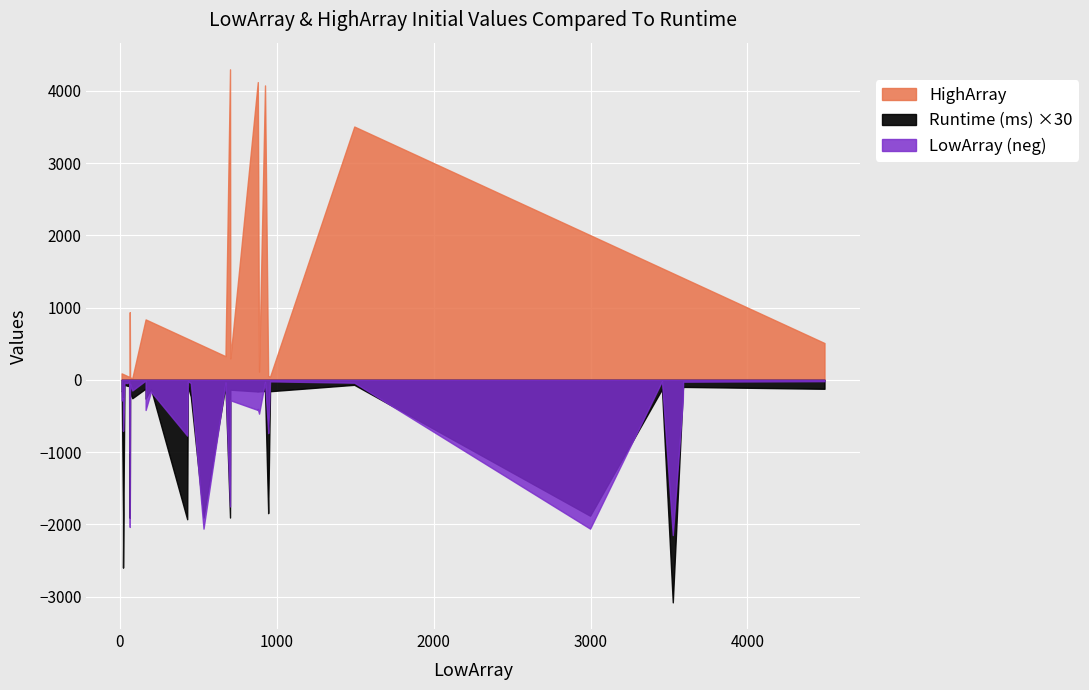

What is the average value of the LowArray series?

959.3